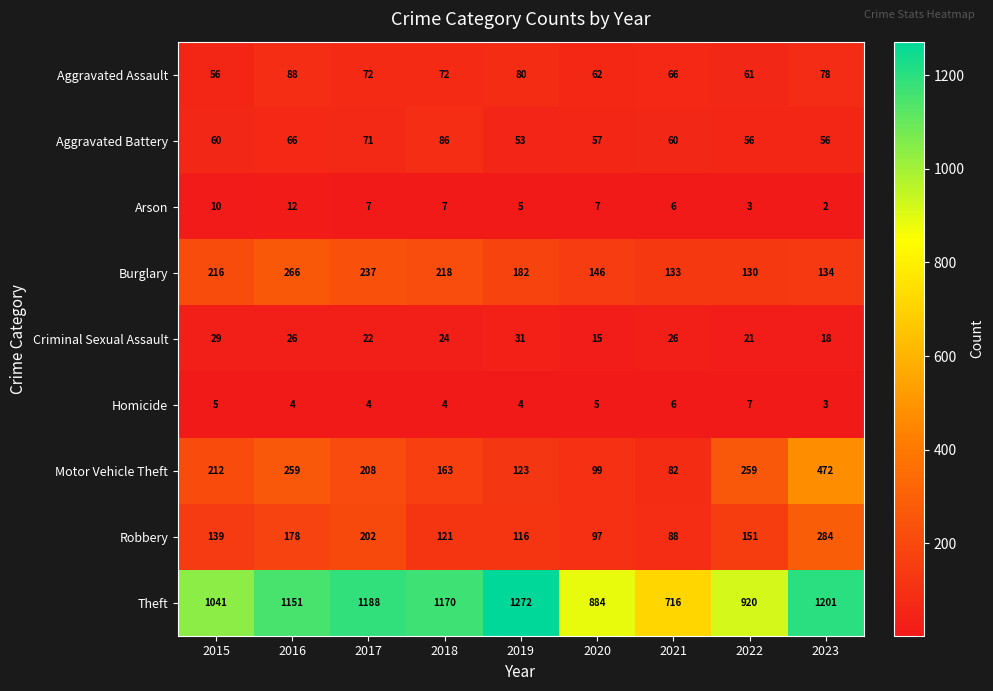

What value does the Criminal Sexual Assault series have at 2022?

21